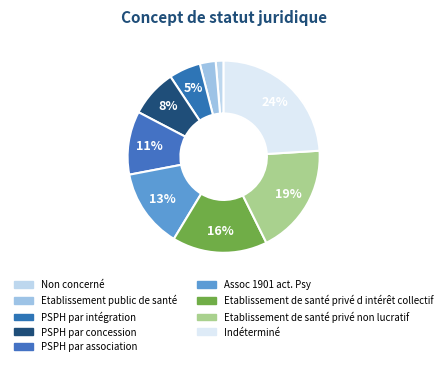

How many slices are in this pie chart?

9